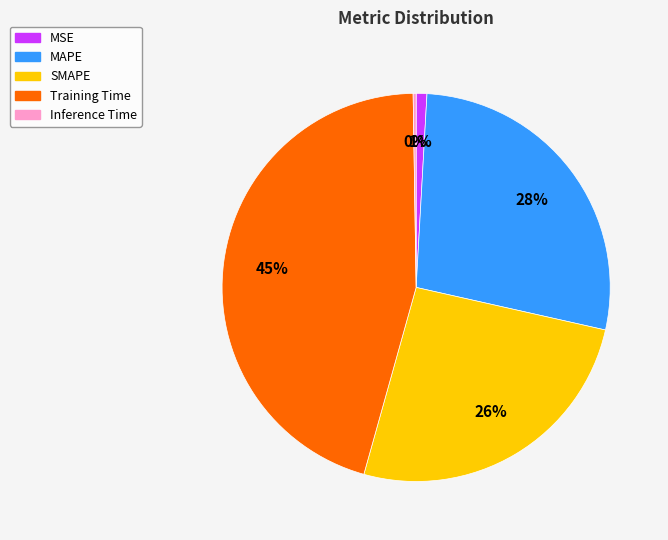

Is there any slice that represents more than half of the pie?

No